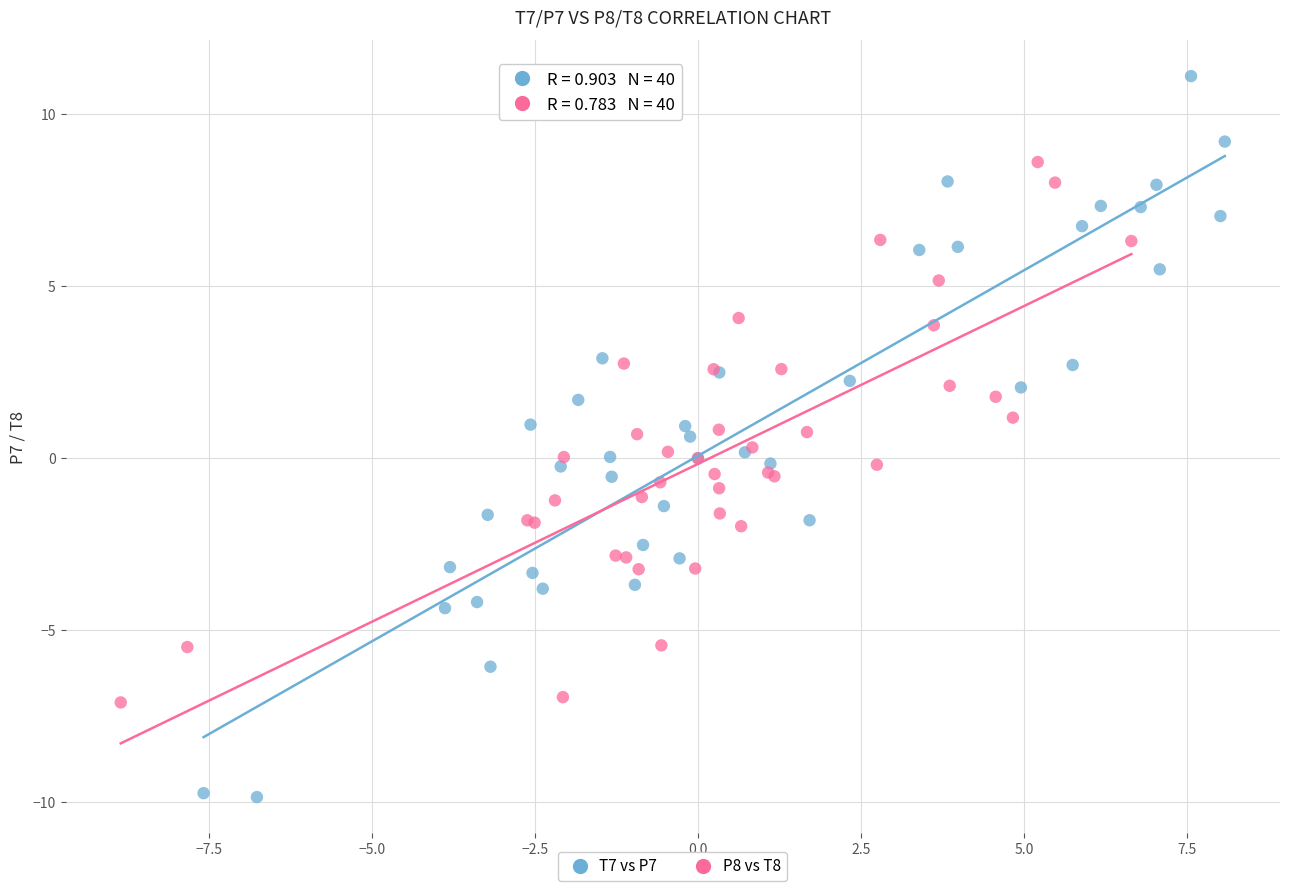

Which series contains the highest Y value?

T7 vs P7